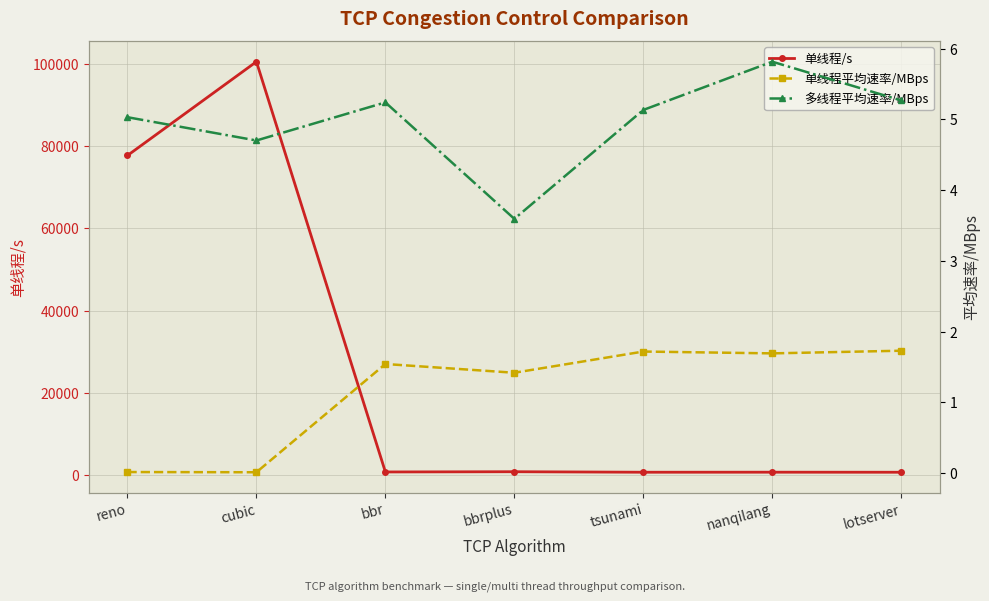

Which series changed the most between cubic and lotserver?

单线程/s